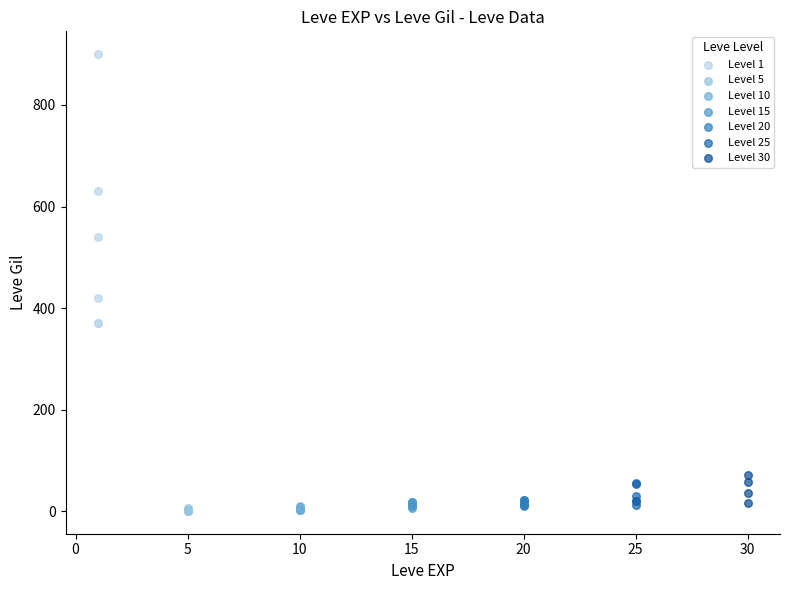

Which series reaches the maximum Y coordinate?

Level 1